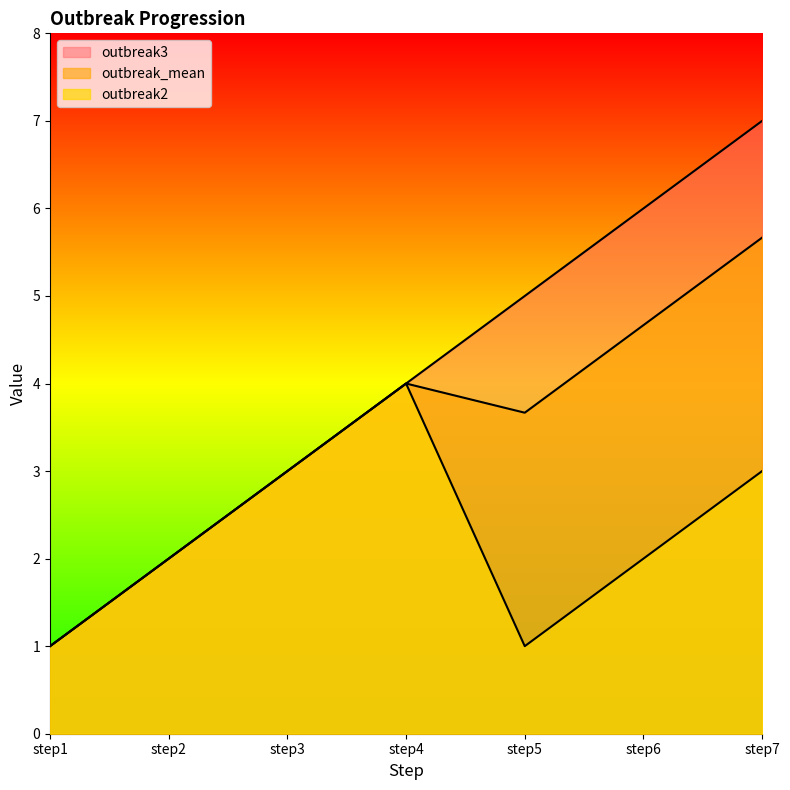

Which category has the highest value in the outbreak_mean series?

step7